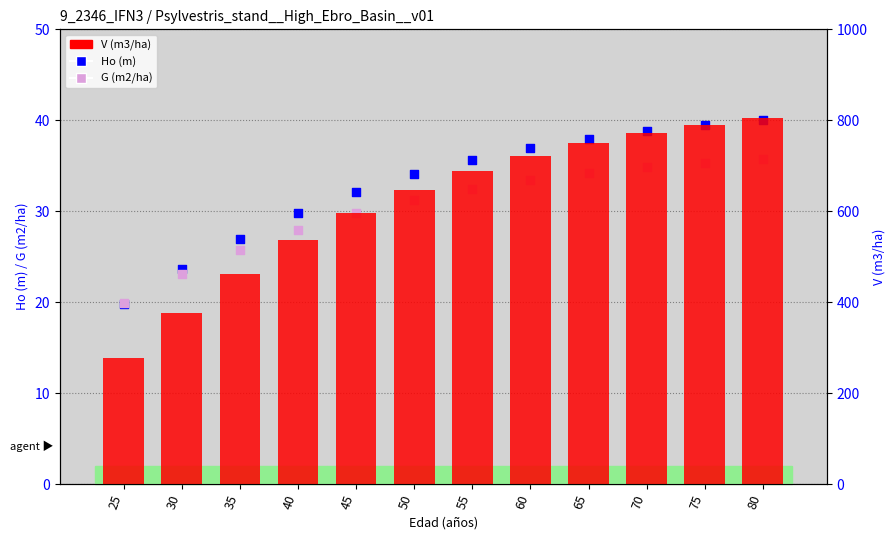

At how many categories does at least one series exceed 345?

11